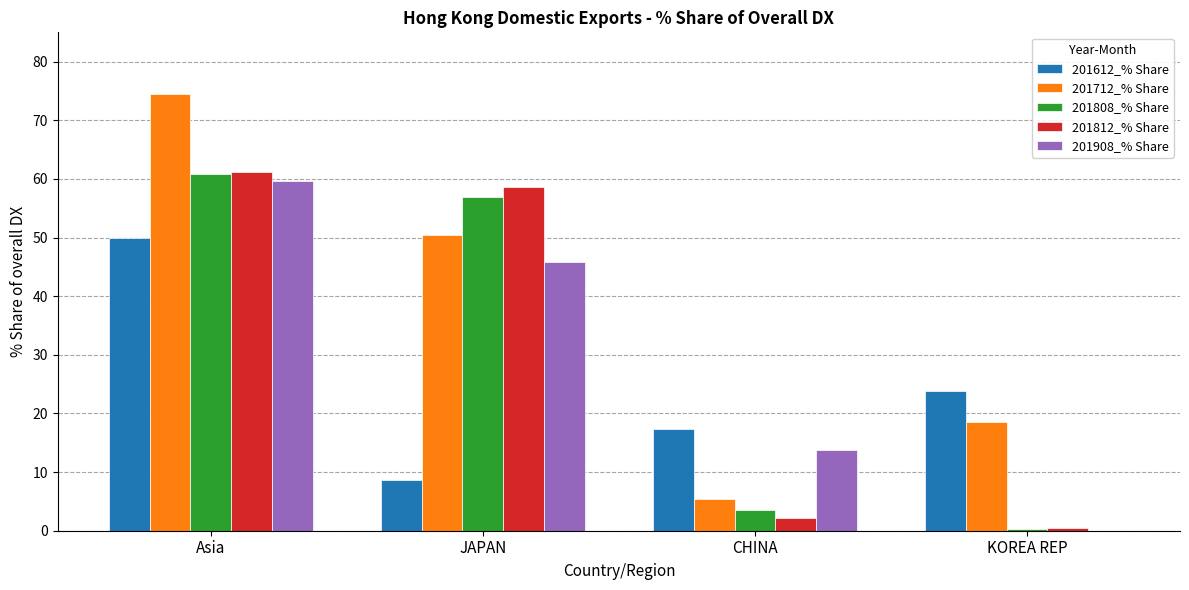

Which series changed the most between Asia and CHINA?

201712_% Share